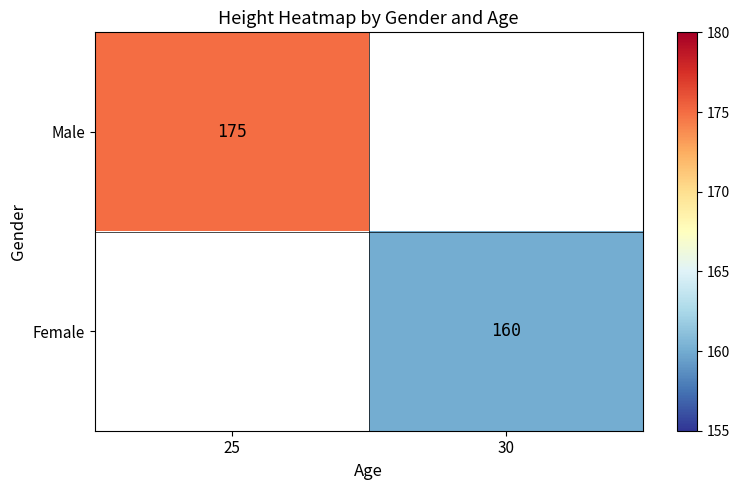

Is it true that Female equals 242 at 30?

False